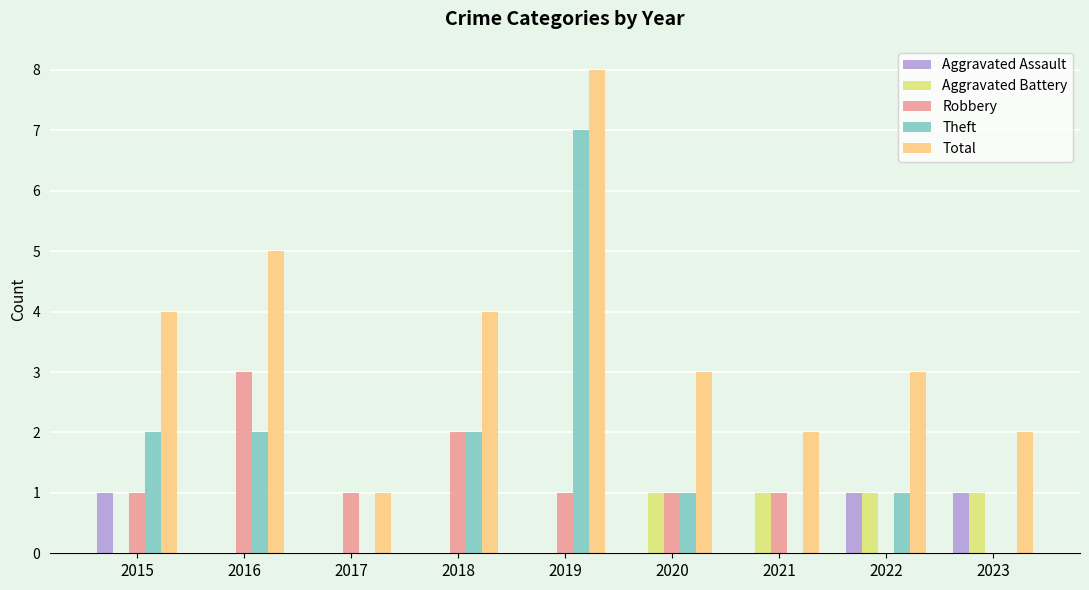

How many groups of bars are there?

9